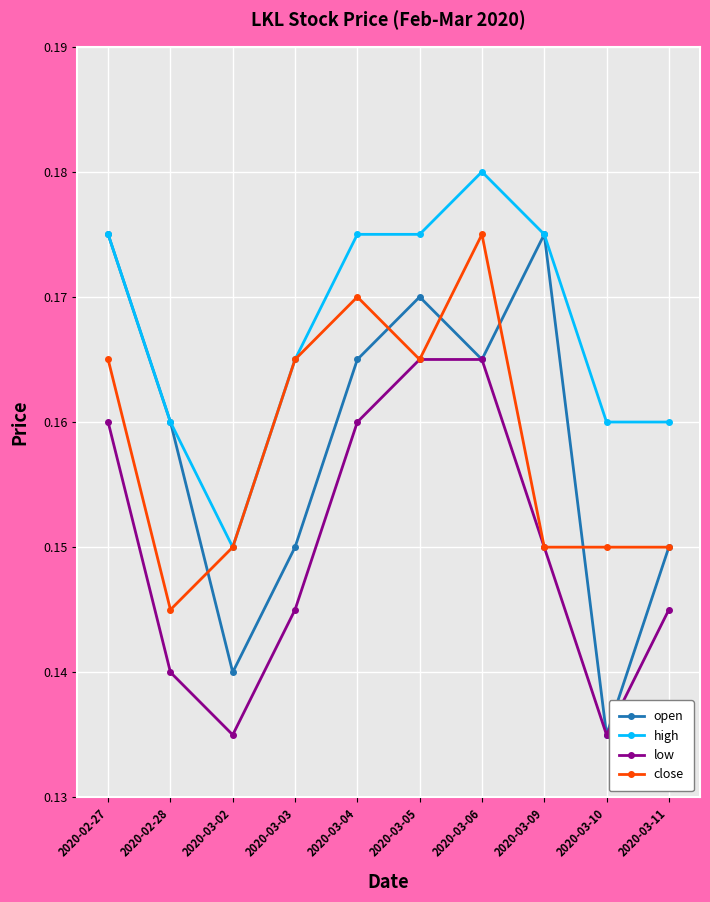

At which label is high closest to 0?

2020-03-02